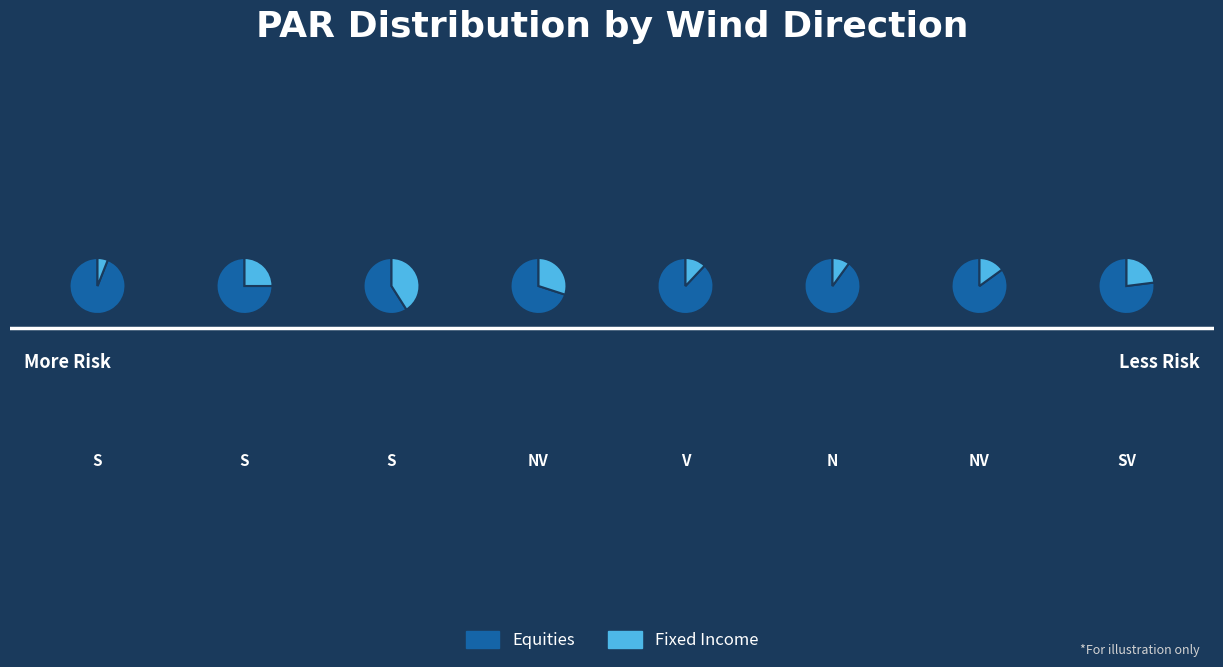

To the nearest percent, what is the difference between the NV and S slice percentages?

1%